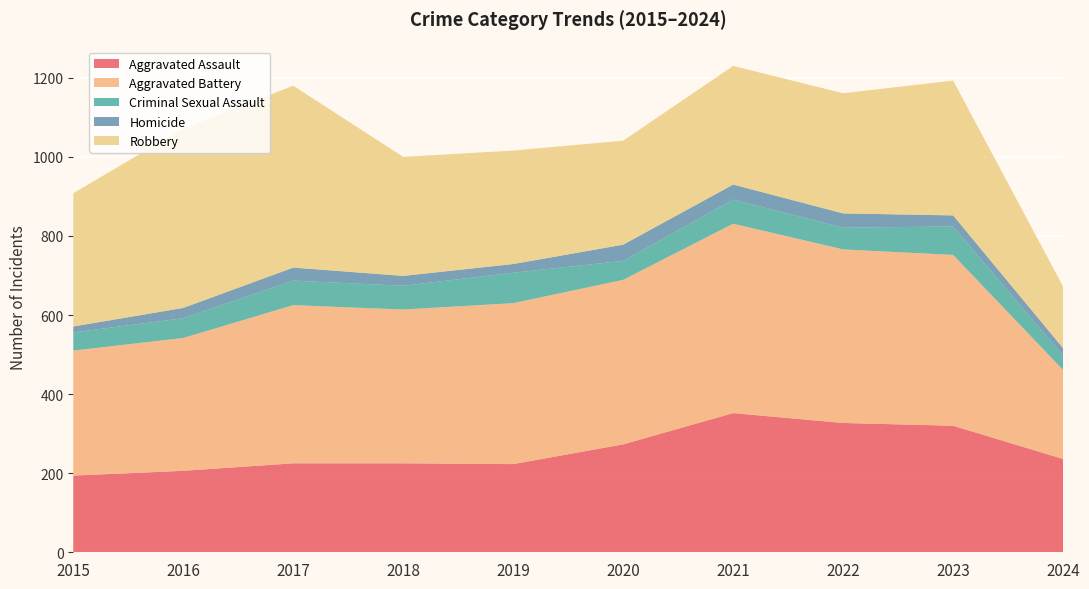

Reading left to right, extract all data points from this chart.

Aggravated Assault: 2015=194	2016=206	2017=225	2018=225	2019=223	2020=273	2021=352	2022=327	2023=320	2024=236
Aggravated Battery: 2015=316	2016=336	2017=400	2018=389	2019=407	2020=416	2021=479	2022=439	2023=432	2024=225
Criminal Sexual Assault: 2015=46	2016=50	2017=62	2018=60	2019=77	2020=48	2021=61	2022=55	2023=72	2024=36
Homicide: 2015=15	2016=26	2017=33	2018=25	2019=22	2020=41	2021=38	2022=36	2023=28	2024=19
Robbery: 2015=337	2016=454	2017=460	2018=301	2019=287	2020=263	2021=300	2022=304	2023=341	2024=156